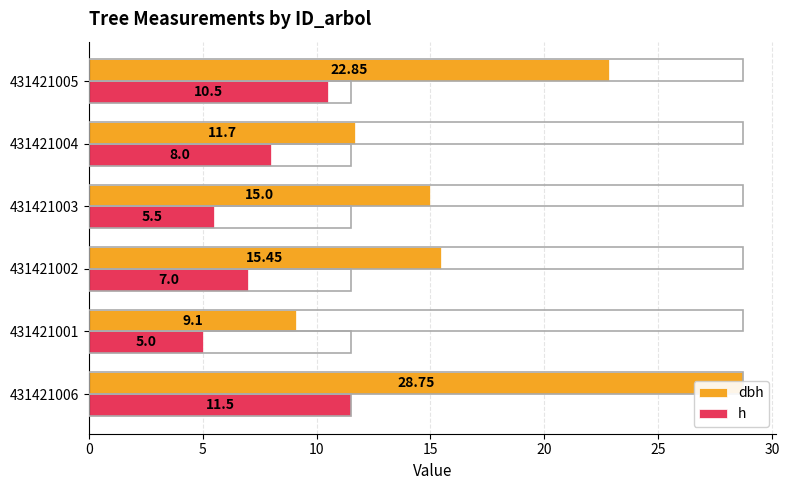

What is the sum of all dbh values?

102.8